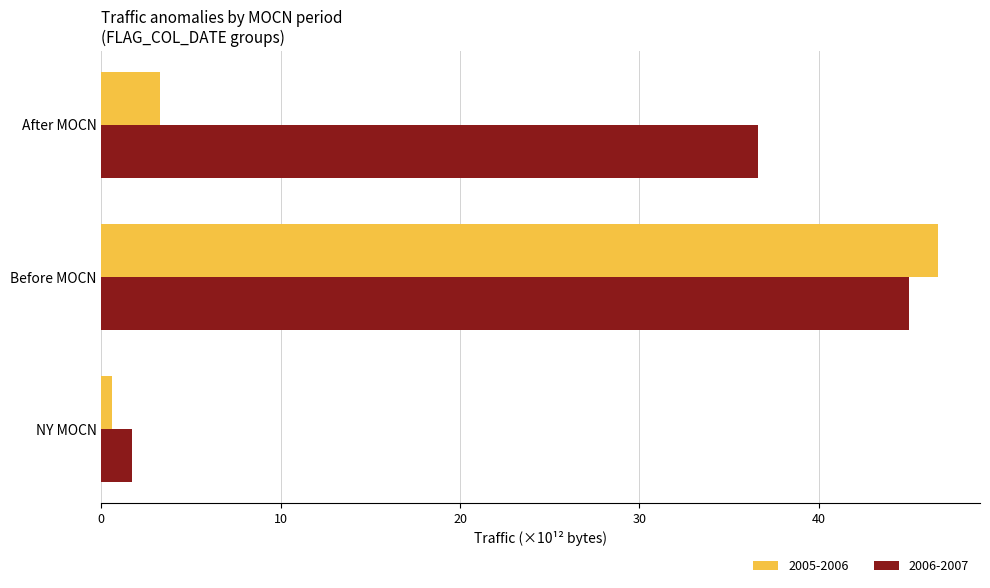

What value does the 2005-2006 series have at NY MOCN?

0.6